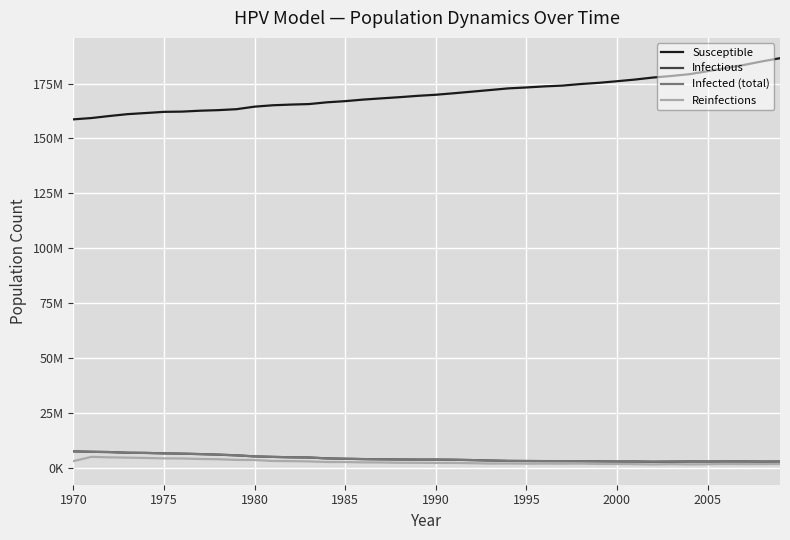

Which series has the widest spread of values?

Susceptible